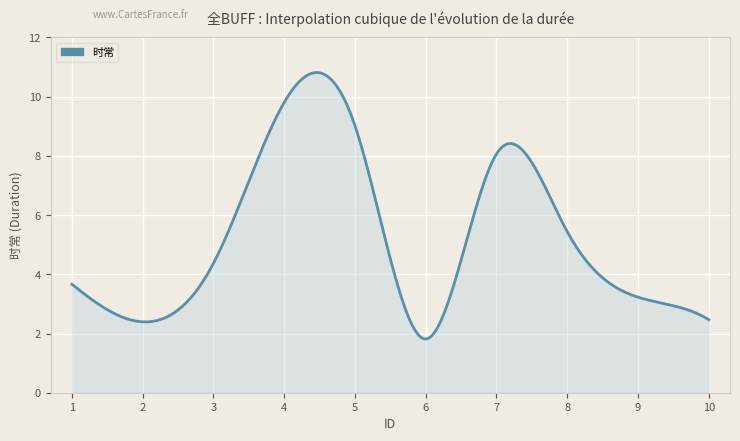

What is the smallest value displayed?

1.8